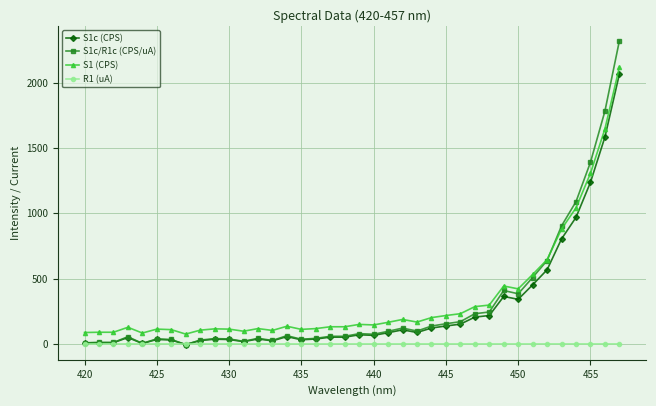

True or false: S1c (CPS) and S1 (CPS) intersect in this chart.

False